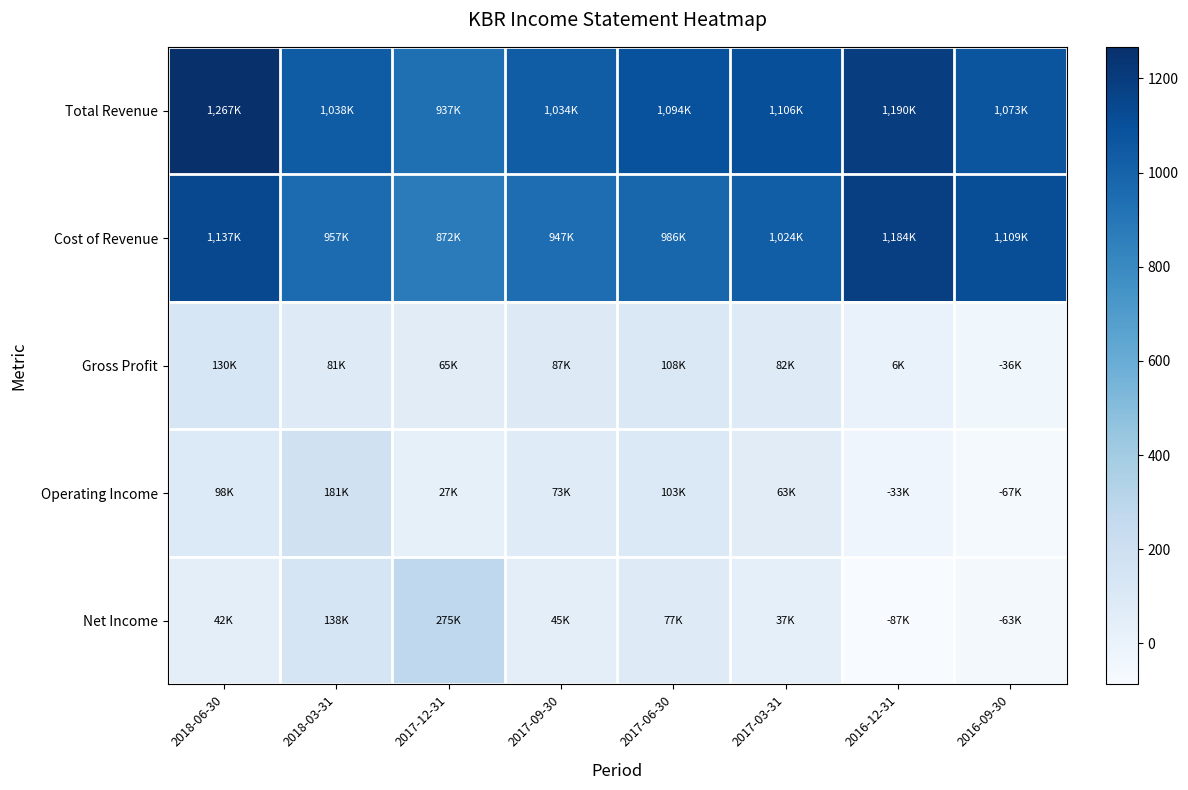

Reading right to left, list all the values displayed in this chart.

Total Revenue: 2016-09-30=1073	2016-12-31=1190	2017-03-31=1106	2017-06-30=1094	2017-09-30=1034	2017-12-31=937	2018-03-31=1038	2018-06-30=1267
Cost of Revenue: 2016-09-30=1109	2016-12-31=1184	2017-03-31=1024	2017-06-30=986	2017-09-30=947	2017-12-31=872	2018-03-31=957	2018-06-30=1137
Gross Profit: 2016-09-30=-36	2016-12-31=6	2017-03-31=82	2017-06-30=108	2017-09-30=87	2017-12-31=65	2018-03-31=81	2018-06-30=130
Operating Income: 2016-09-30=-67	2016-12-31=-33	2017-03-31=63	2017-06-30=103	2017-09-30=73	2017-12-31=27	2018-03-31=181	2018-06-30=98
Net Income: 2016-09-30=-63	2016-12-31=-87	2017-03-31=37	2017-06-30=77	2017-09-30=45	2017-12-31=275	2018-03-31=138	2018-06-30=42